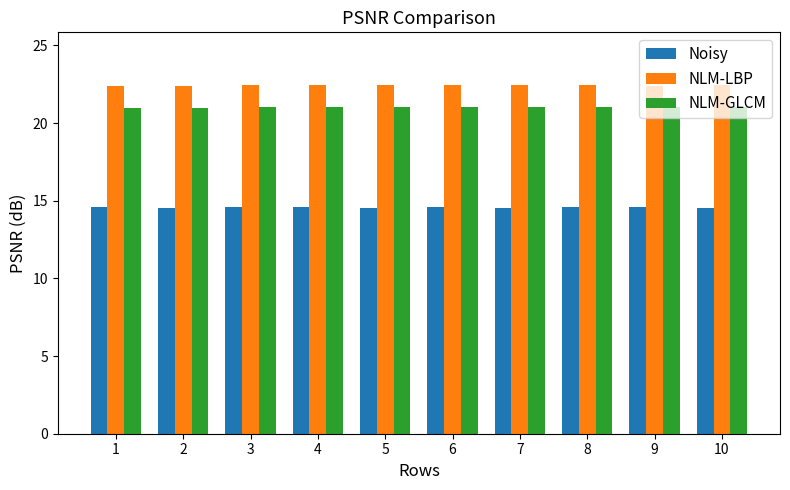

Rank the series by their maximum value, from lowest to highest.

Noisy, NLM-GLCM, NLM-LBP